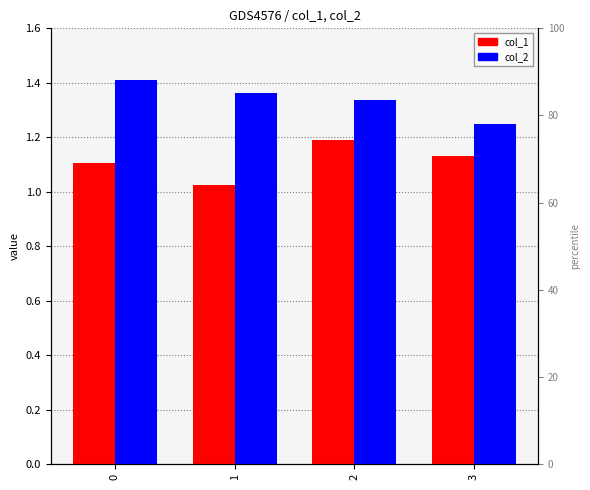

How many groups of bars are there?

4